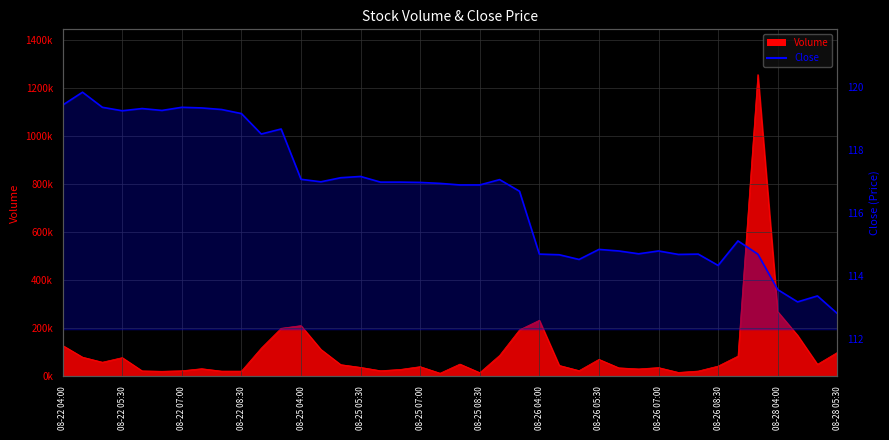

What is the smallest value displayed?

112.8